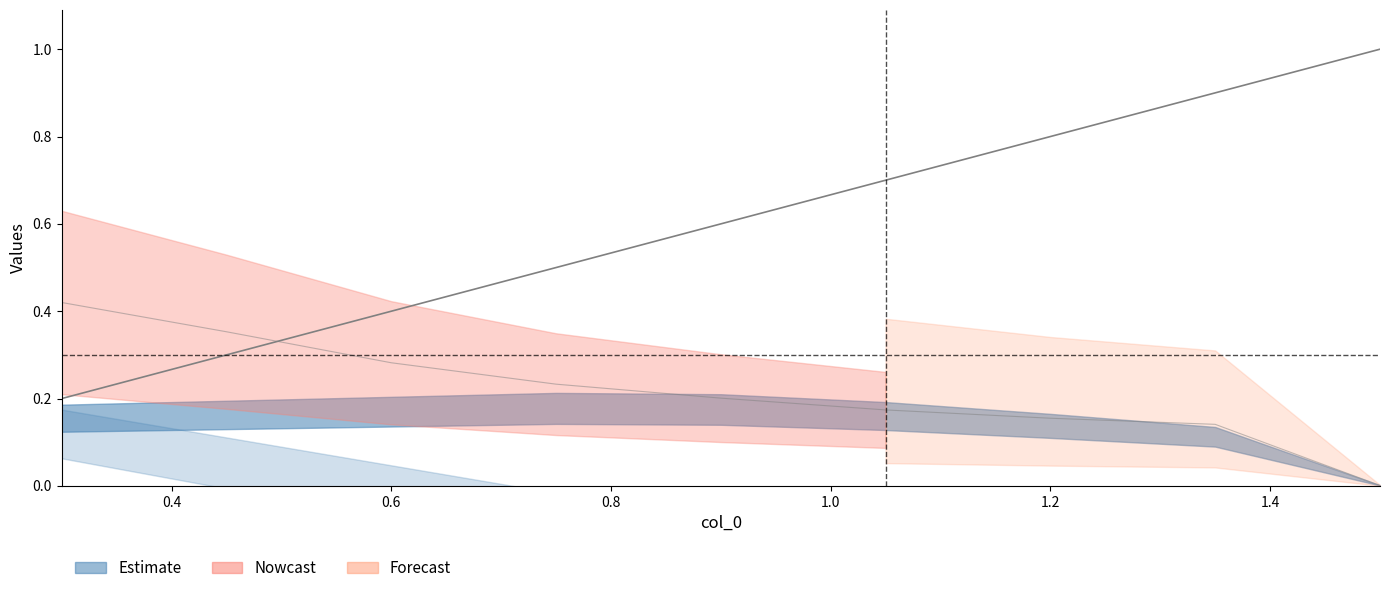

What is the value of the 7th point from the left?

0.8